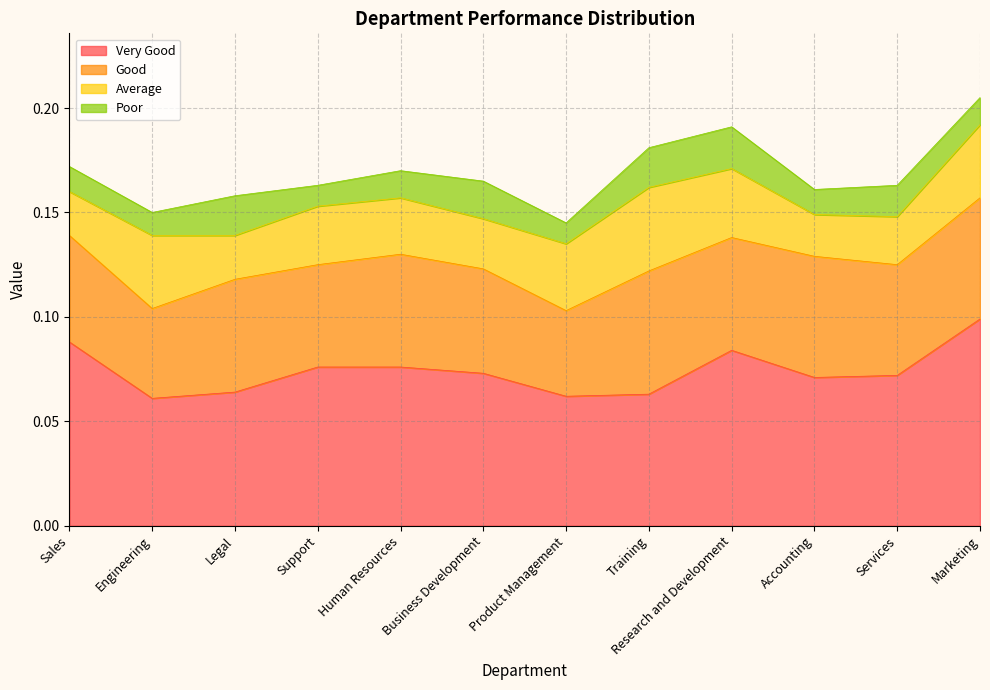

Does the chart have visible grid lines?

Yes